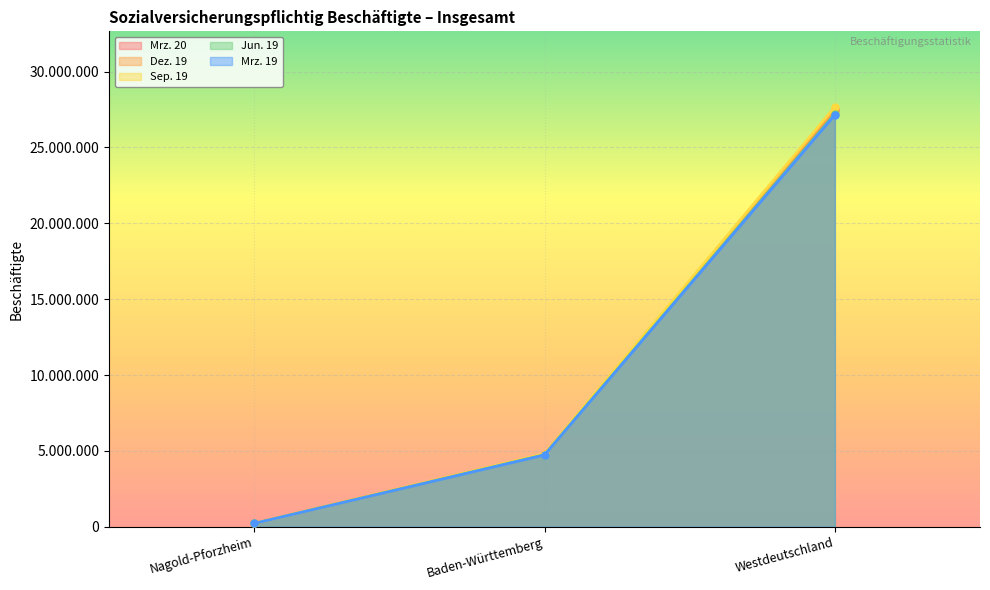

What is the smallest value displayed?

219099